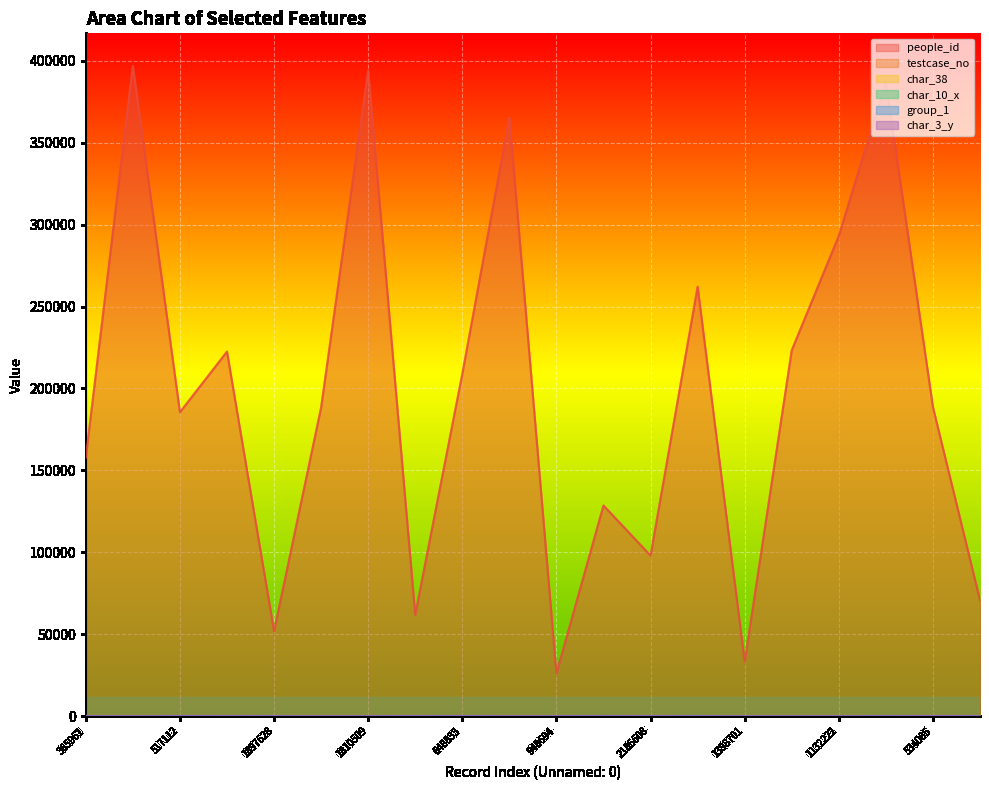

At which label does testcase_no reach its minimum?

957166